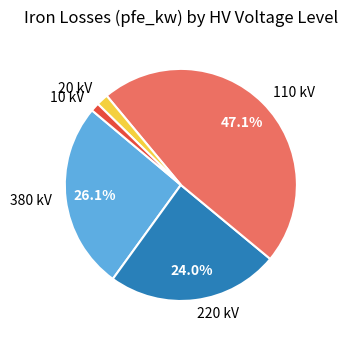

What portion of the pie excludes 380 kV?

73.9%